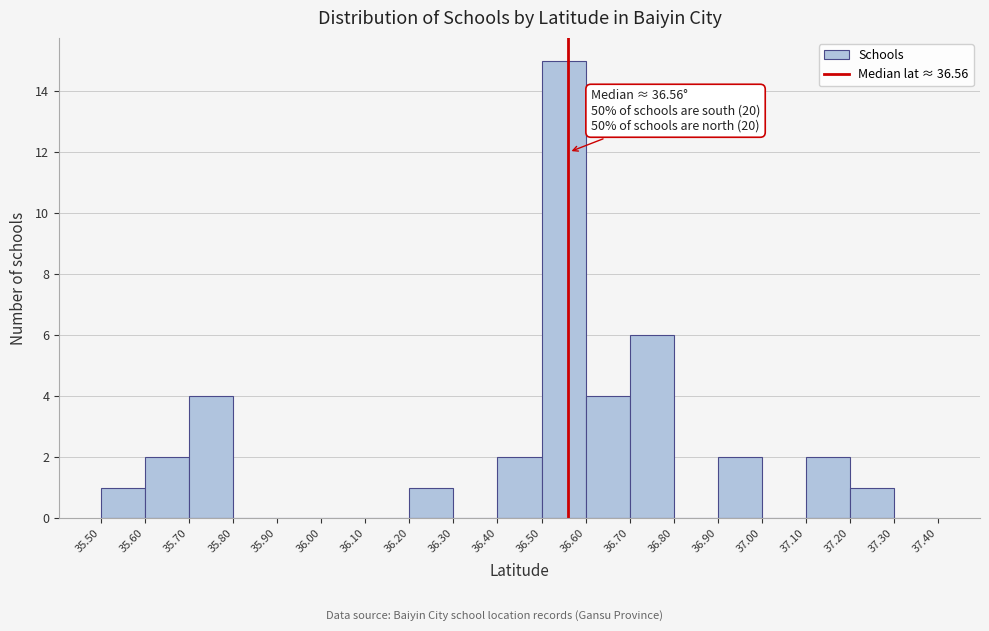

Which range on the x-axis has the tallest bar?

36.50 to 36.60